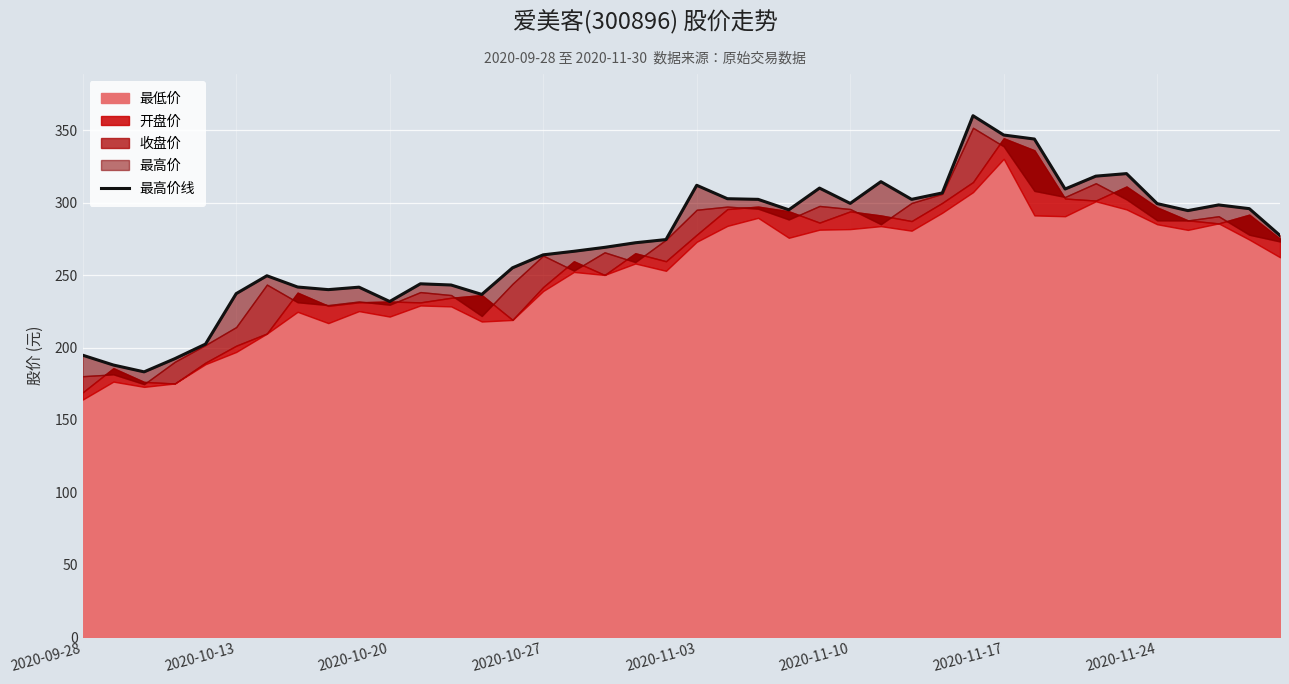

Reading right to left, what are all the values shown in this chart?

277.5	296.0	298.6	294.6	299.5	320.2	318.4	309.6	344.1	346.9	360.2	306.9	302.4	314.6	299.6	310.2	295.2	302.4	302.9	312.1	274.6	272.4	269.2	266.5	264.1	255.1	236.7	243.2	244.1	231.9	241.8	240.1	241.9	249.6	237.3	202.4	192.3	183.2	188.0	194.8